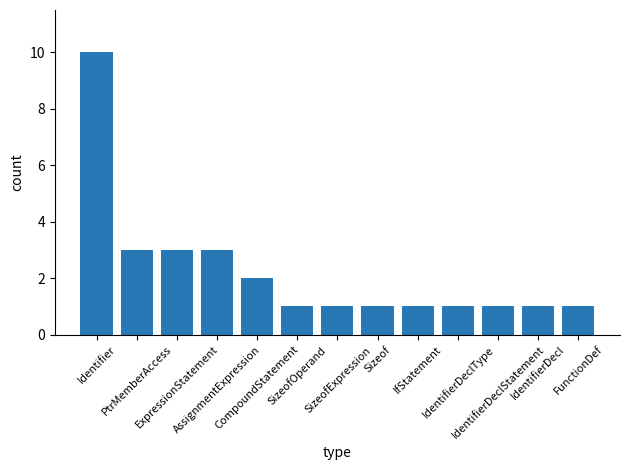

What is the maximum value shown in the chart?

10